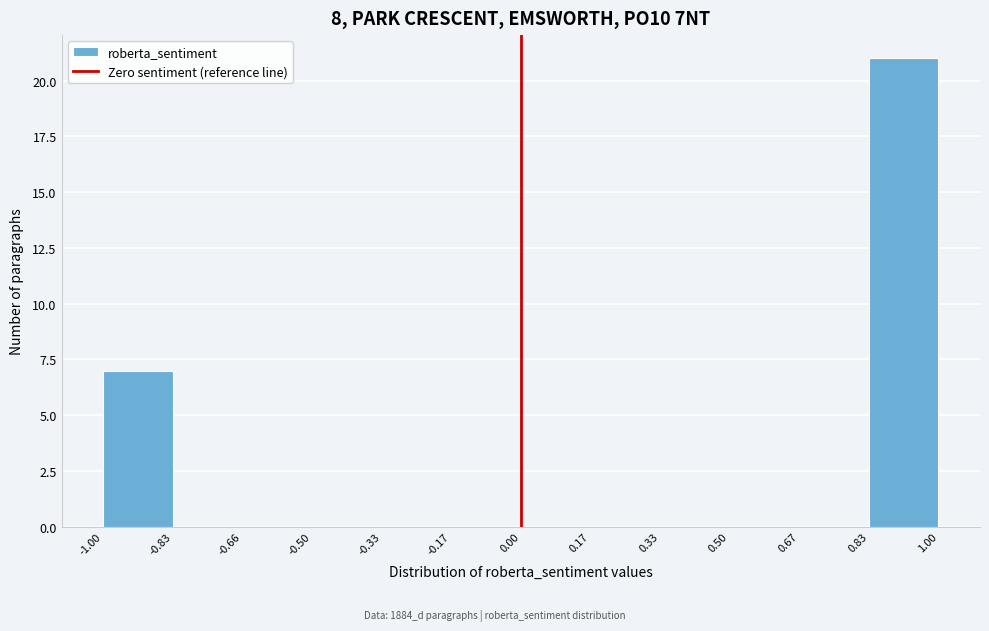

Reading left to right, transcribe this chart: for each bar, give the range it covers on the x-axis and its height. The values are not printed on the chart, so give them approximately, as read against the axis.

-1.00 to -0.83: 7
-0.83 to -0.66: 0
-0.66 to -0.50: 0
-0.50 to -0.33: 0
-0.33 to -0.17: 0
-0.17 to 0.00: 0
0.00 to 0.17: 0
0.17 to 0.33: 0
0.33 to 0.50: 0
0.50 to 0.67: 0
0.67 to 0.83: 0
0.83 to 1.00: 21